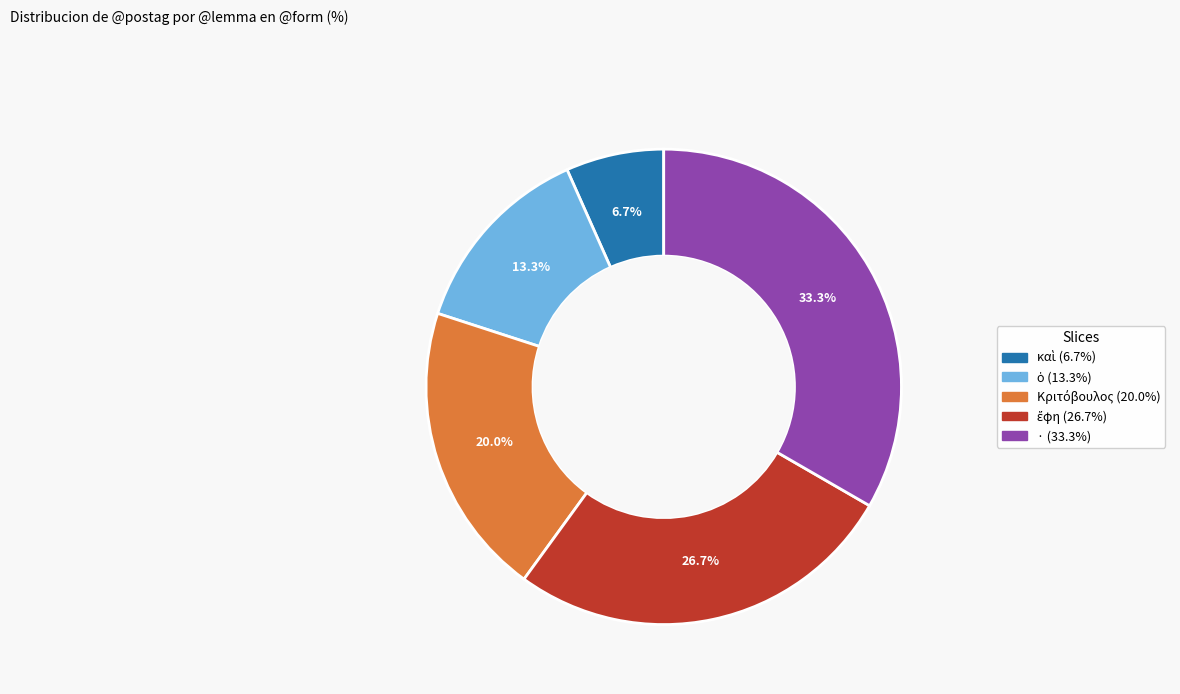

How much of the chart is everything except ·?

66.7%